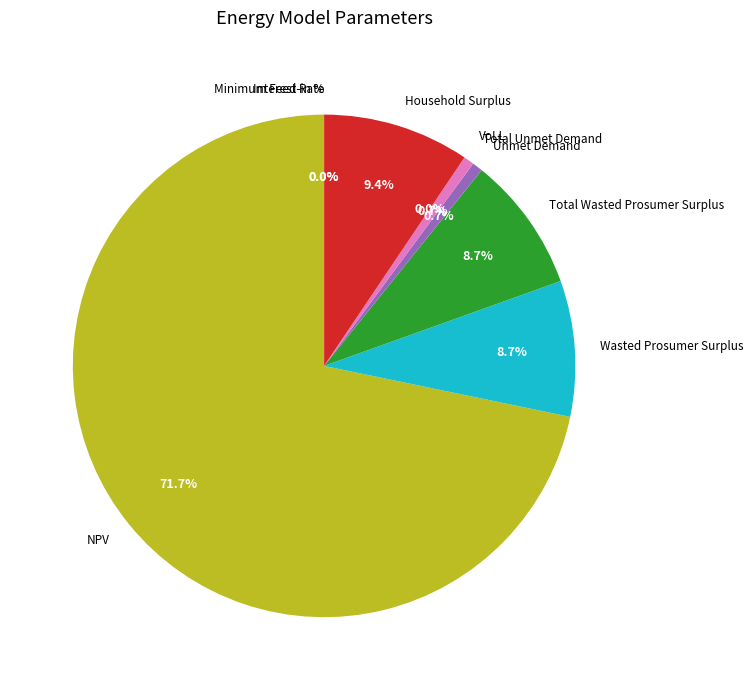

To the nearest percent, what is the average slice percentage?

11%